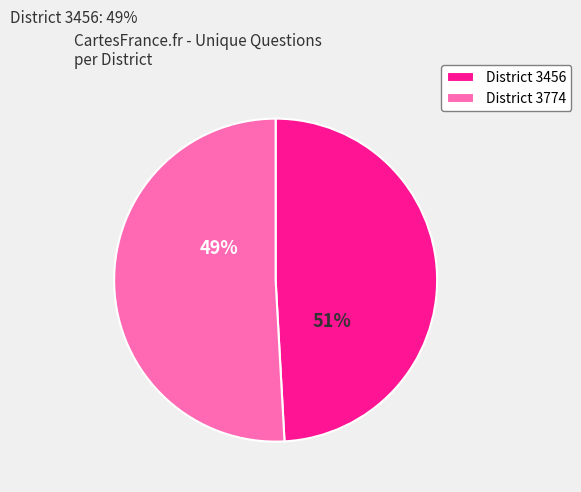

The 3774 slice represents 51% of the pie. True or false?

True